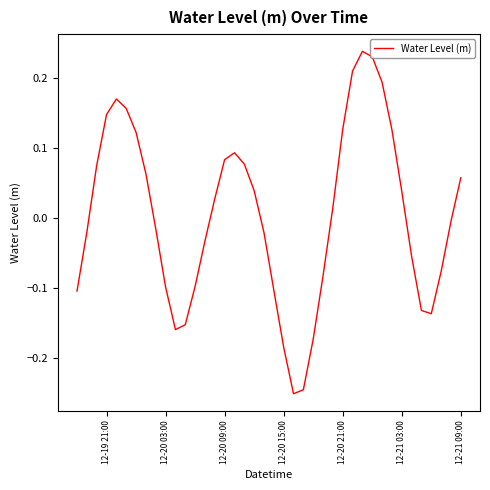

How many lines are shown in the chart?

1